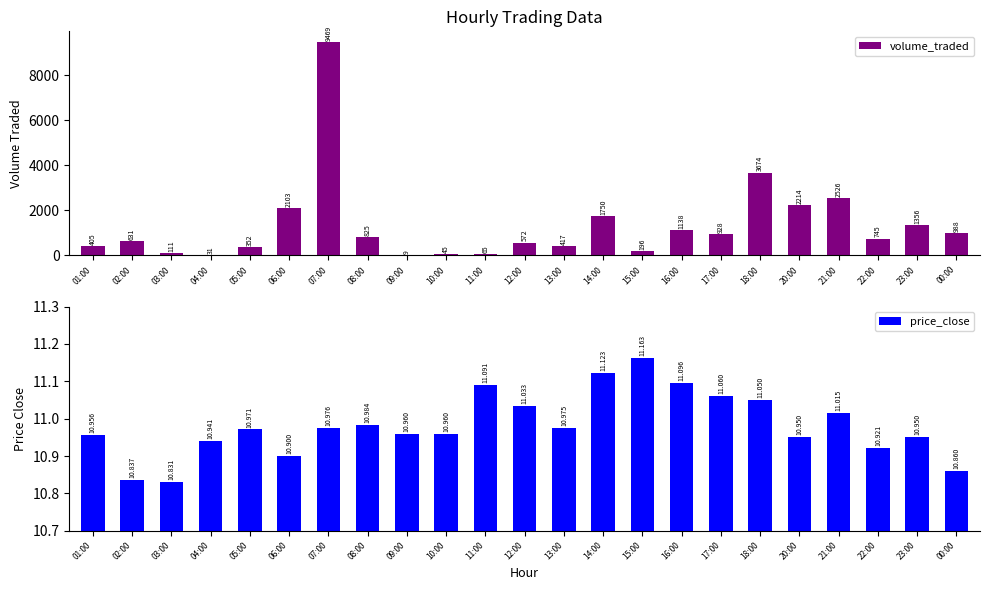

Is it true that volume_traded equals 928.0 at 17:00?

True